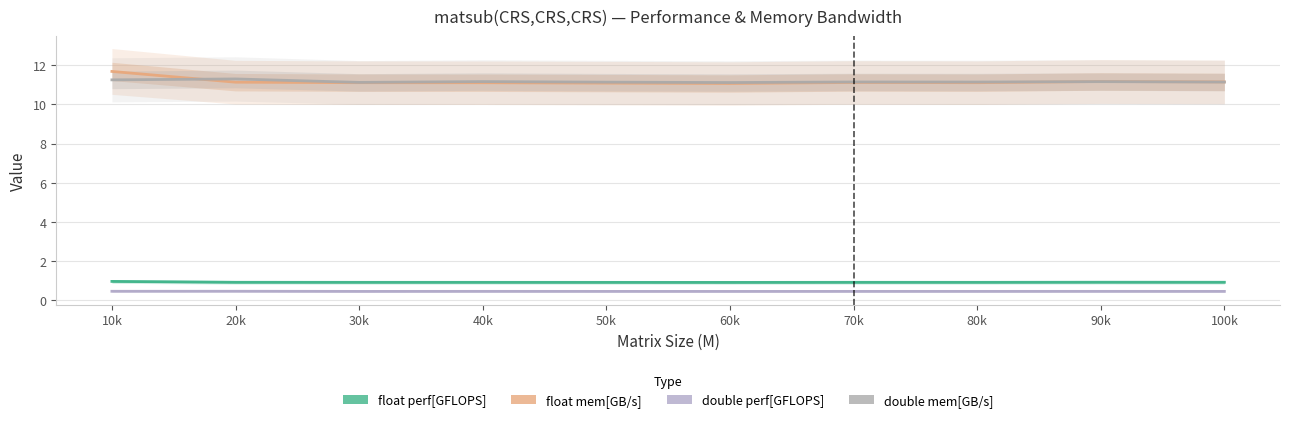

How many distinct data groups are displayed?

4